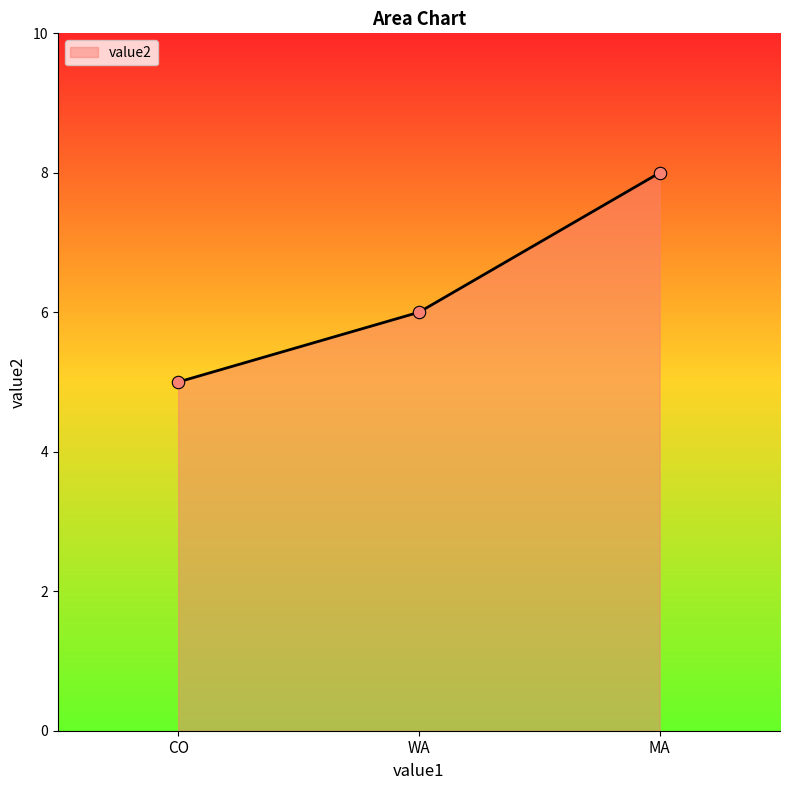

Approximately how many times larger is the value at WA compared to CO?

1.2